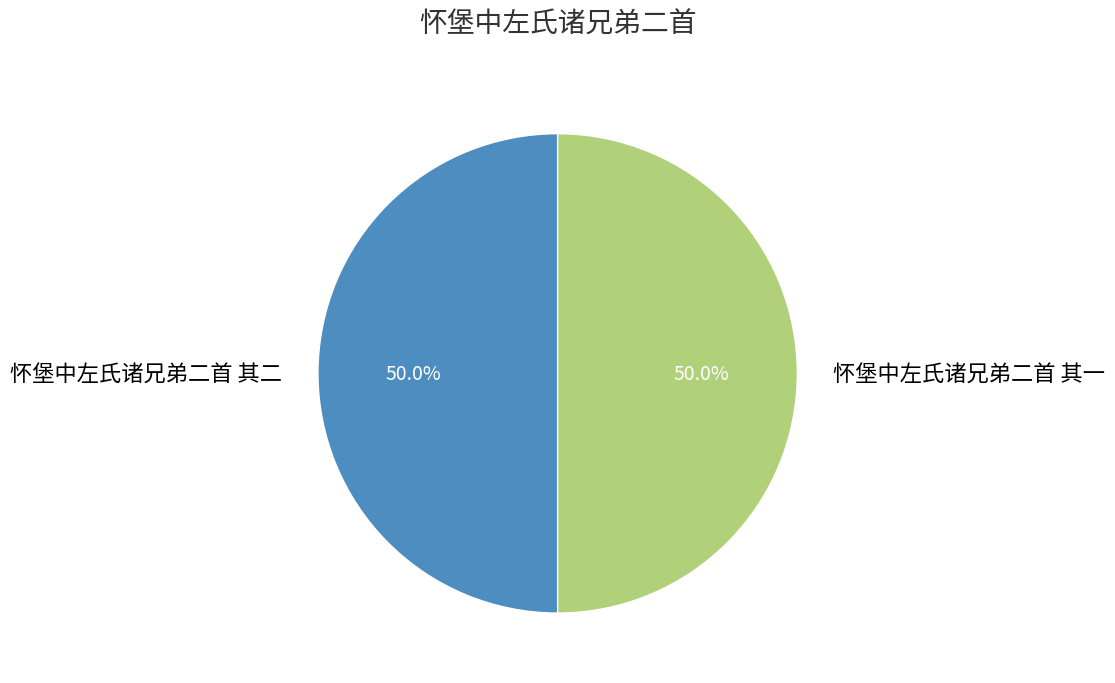

True or false: 怀堡中左氏诸兄弟二首 其二 accounts for 50% of the total.

True